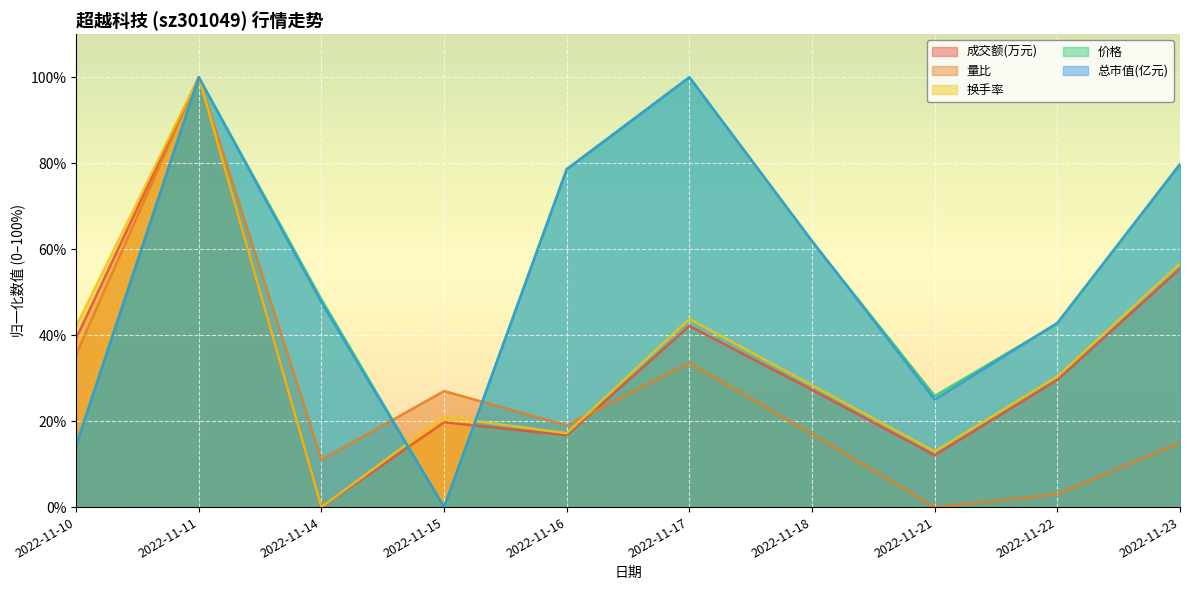

What is the spread (max minus min) of values at 2022-11-14?

48.3